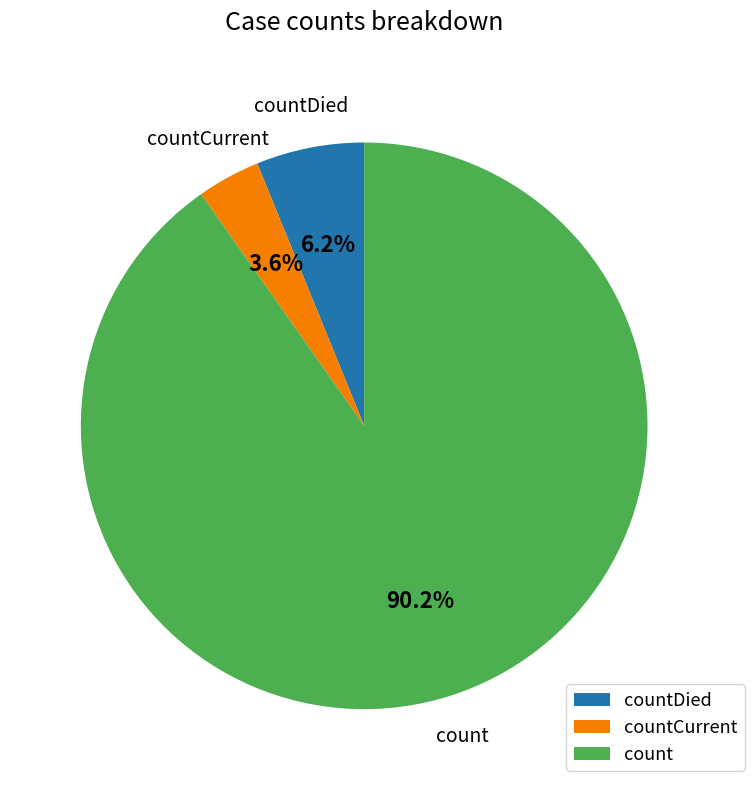

True or false: countDied accounts for 6% of the total.

True